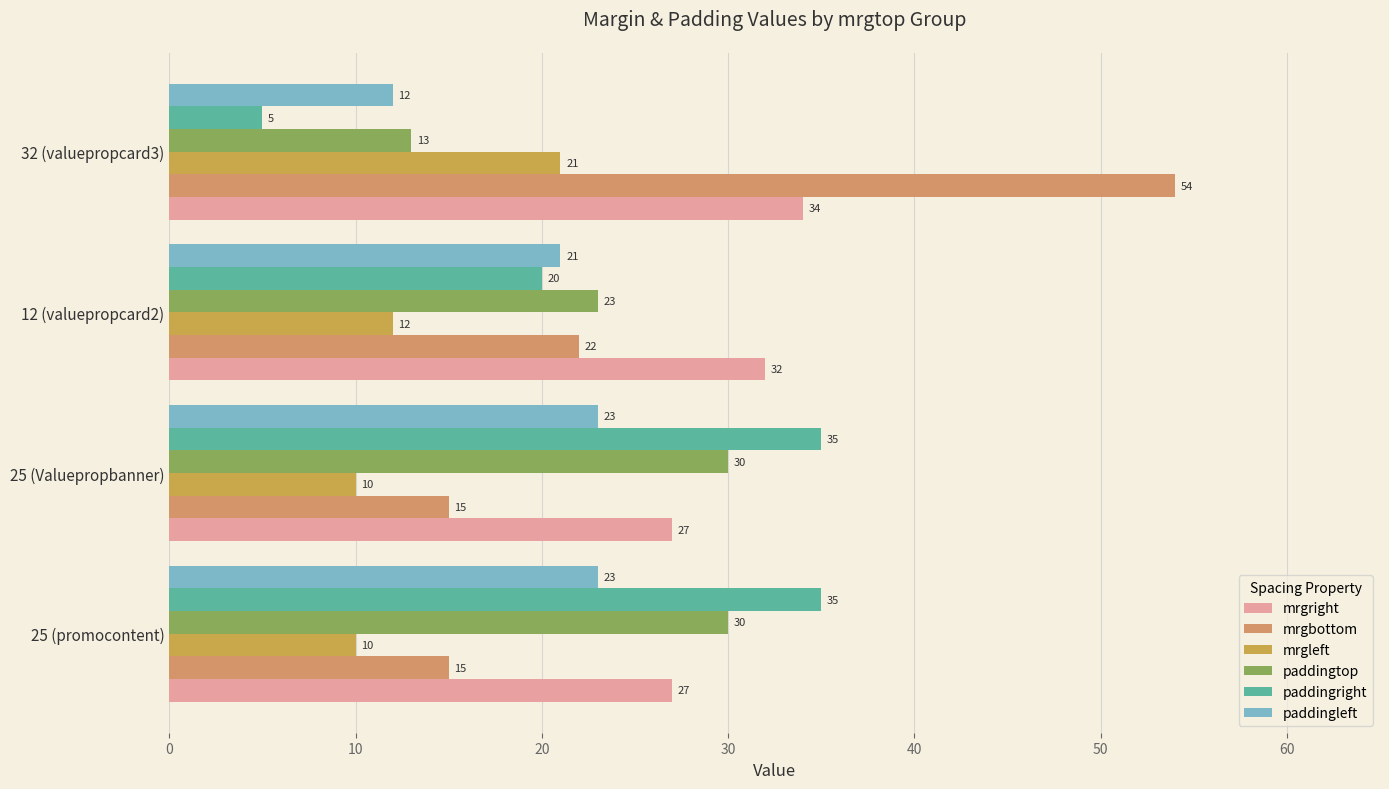

How many categories are shown in the chart?

4